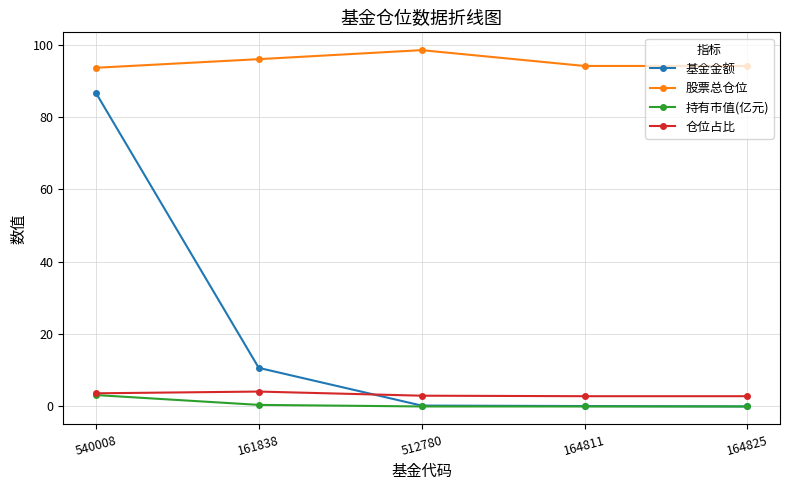

How many lines are shown in the chart?

4